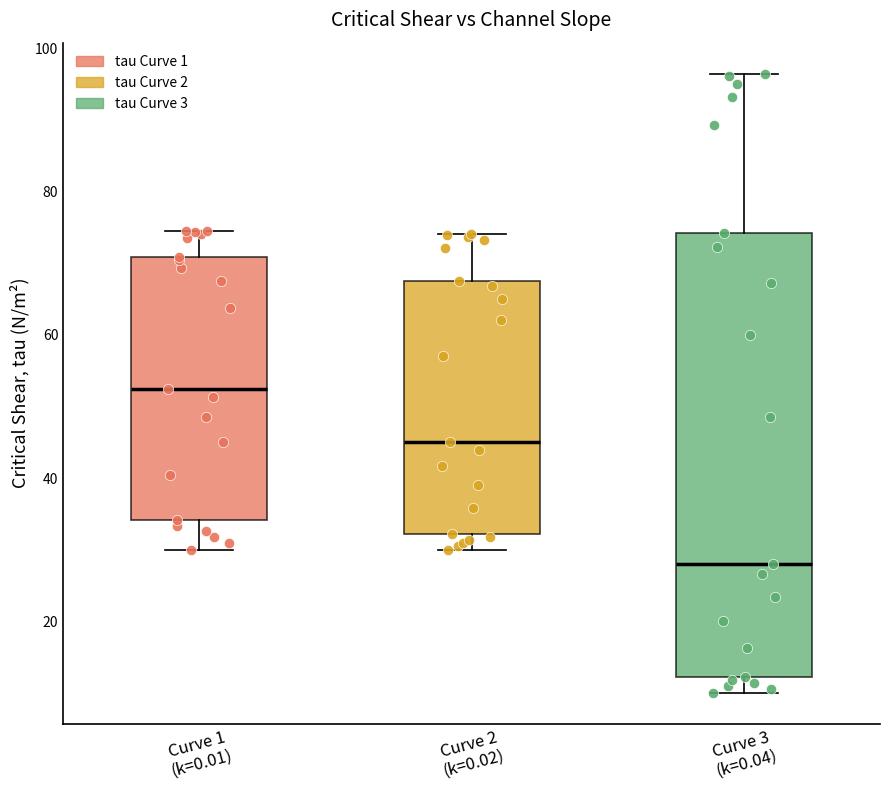

Reading left to right, transcribe this box plot: for each box, give where its median line is, the range the box spans, and where its two whiskers end, as read against the y-axis. The values are not printed on the chart, so give them approximately, as read against the axis.

Curve 1 (k=0.01): median 52, box 34 to 70, whiskers 30 to 74
Curve 2 (k=0.02): median 46, box 32 to 68, whiskers 30 to 74
Curve 3 (k=0.04): median 28, box 12 to 74, whiskers 10 to 96